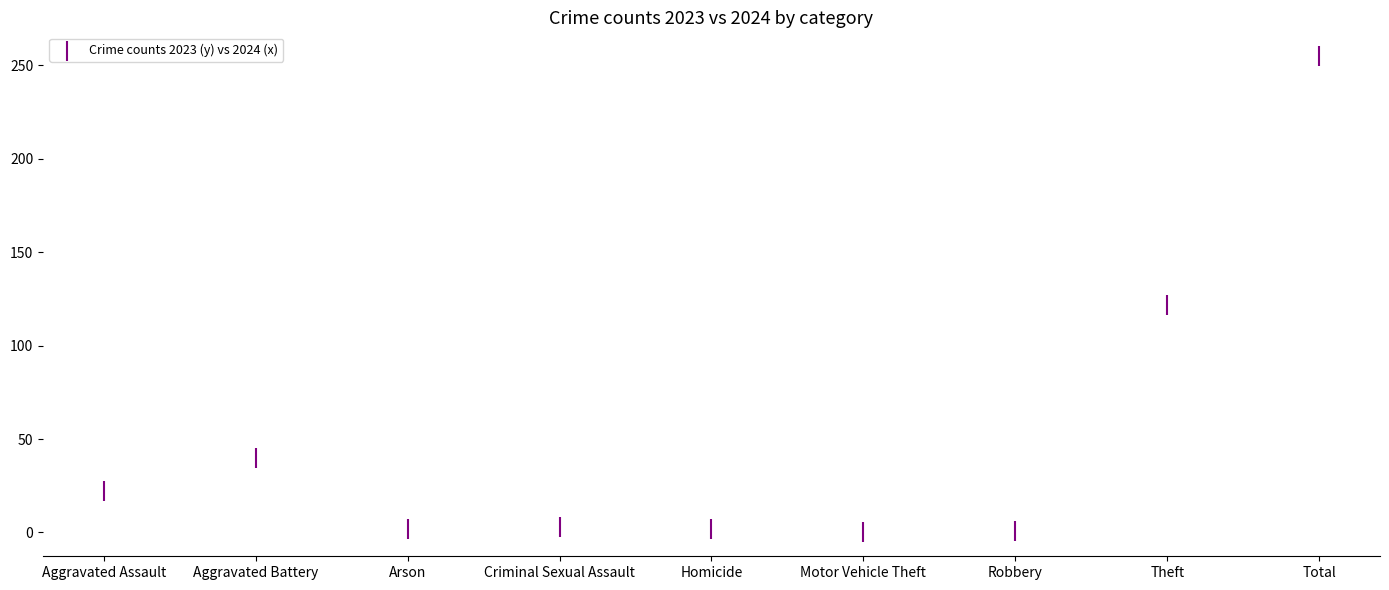

What Y value in the scatter plot is closest to 127?

122